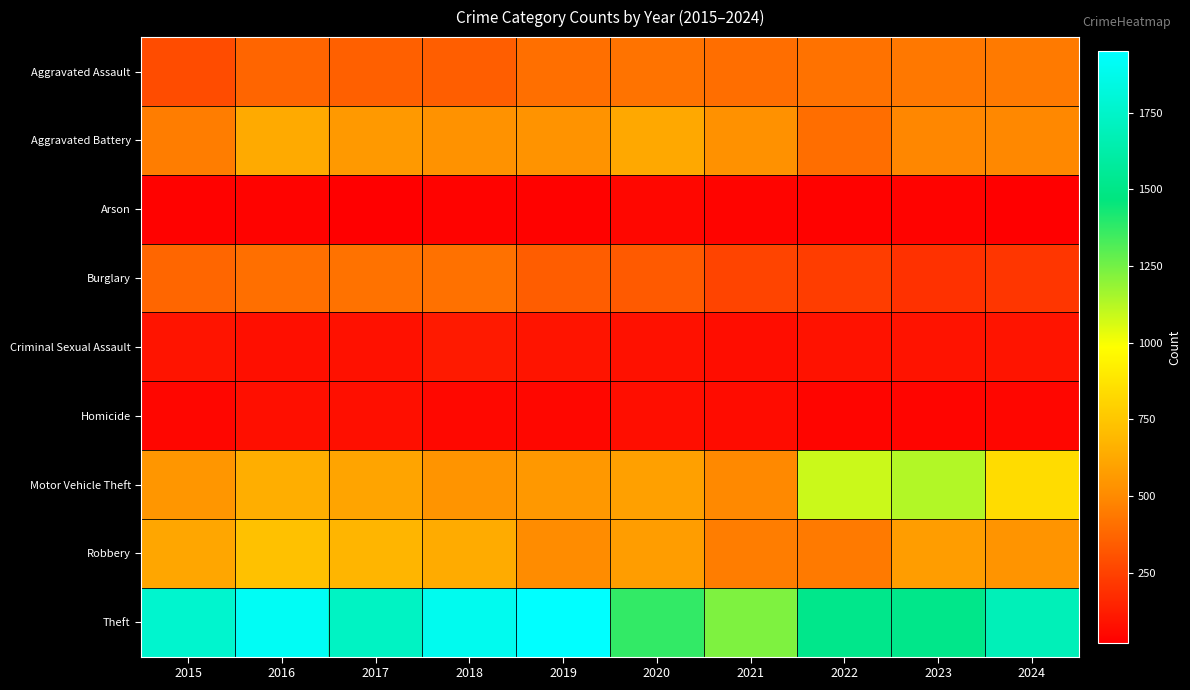

Which series has the largest range (max minus min)?

Theft